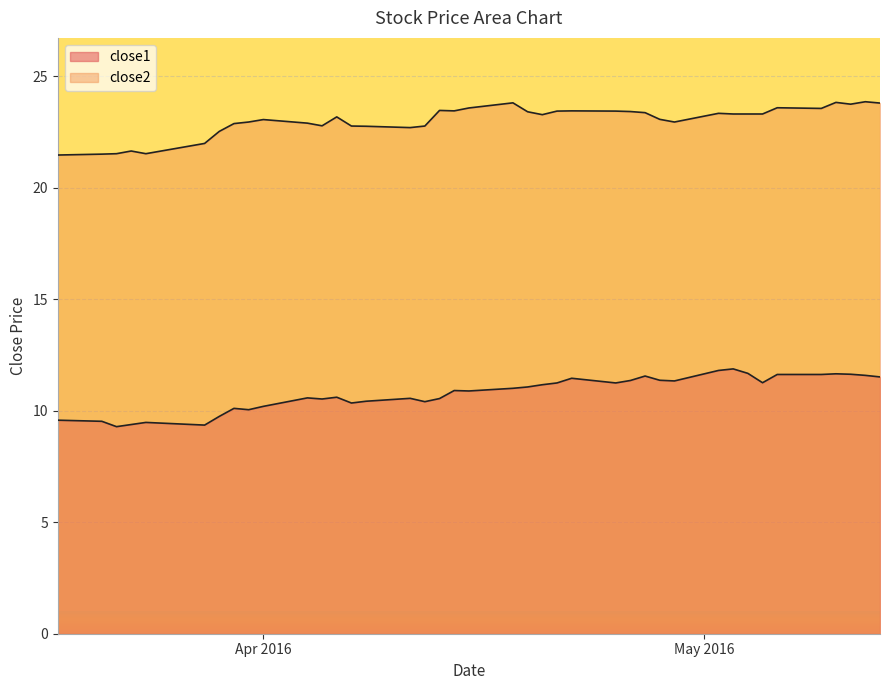

What is the difference between the close2 values at 2016-04-14 and 2016-04-05?

0.7